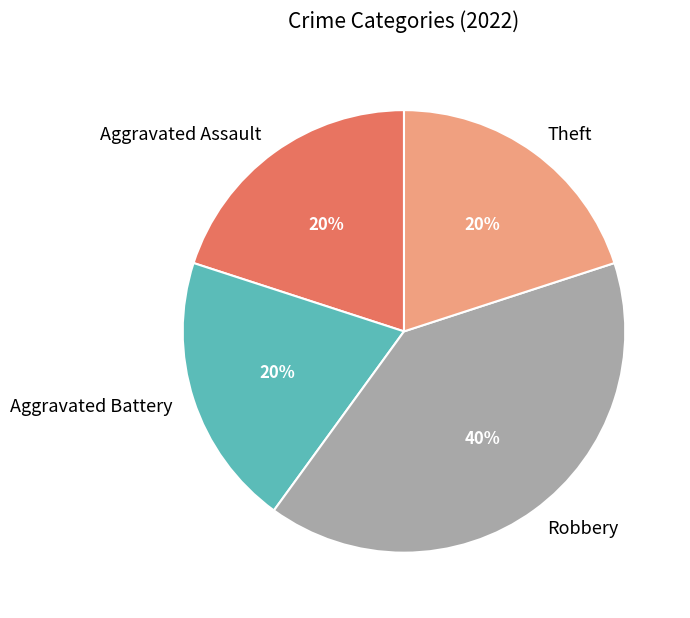

What percentage is the Robbery slice, to the nearest percent?

40%